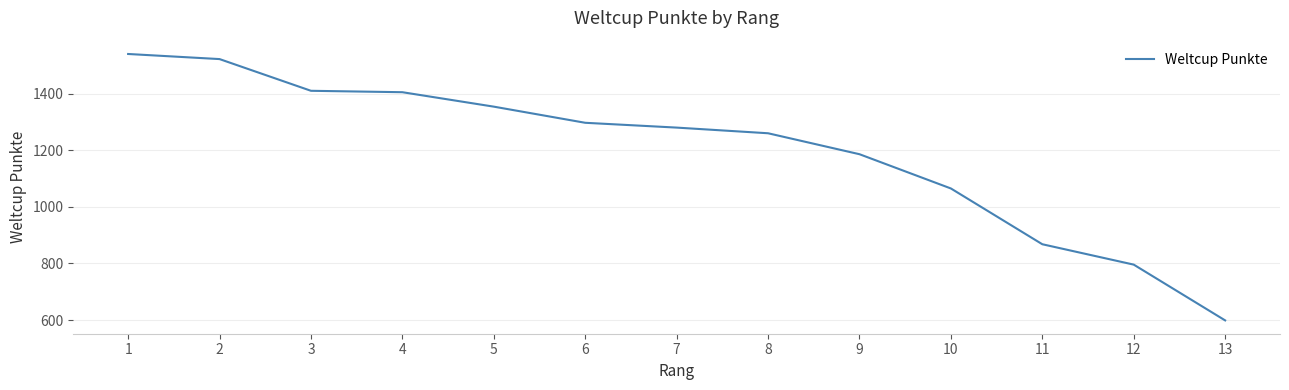

True or false: the data has more than 1 interior local peaks.

False